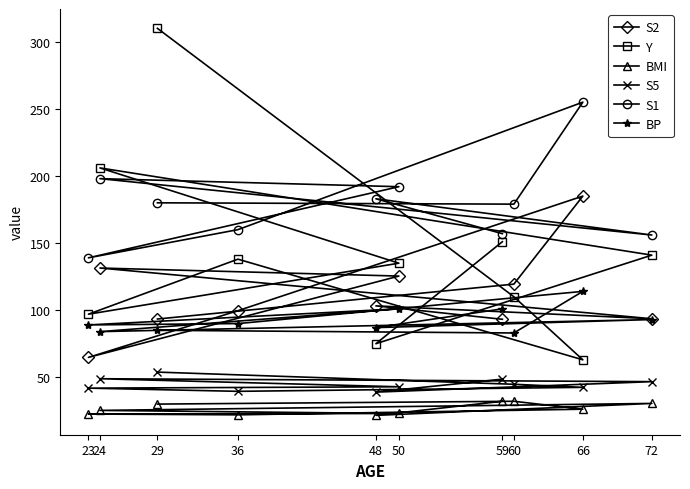

How many interior local peaks does the S5 series have?

1